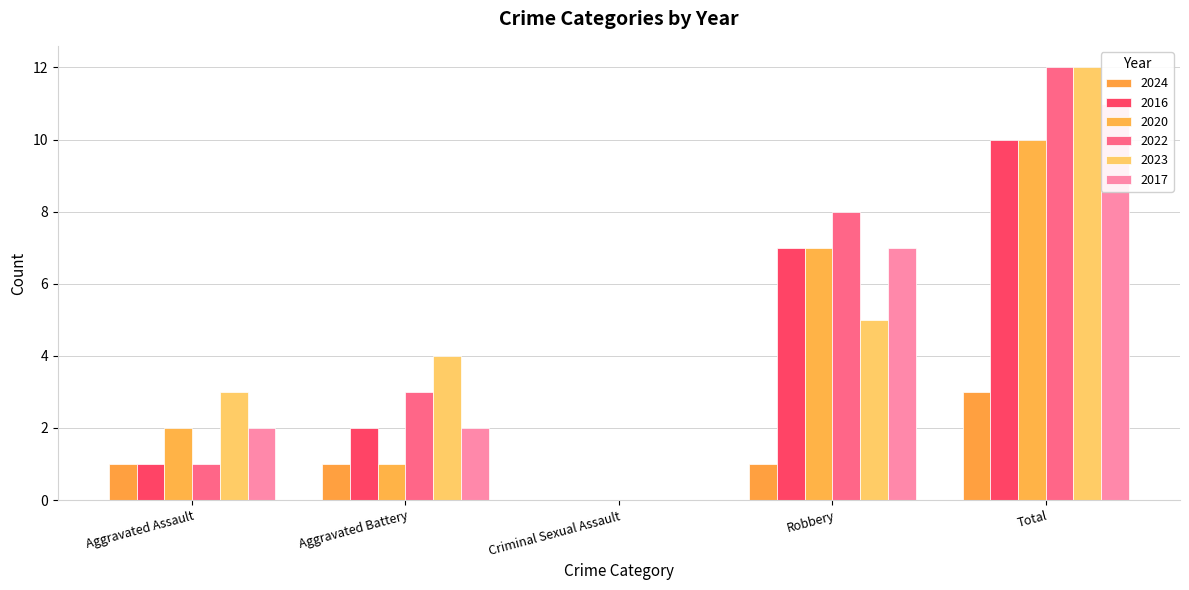

Count the number of data series in this chart.

6